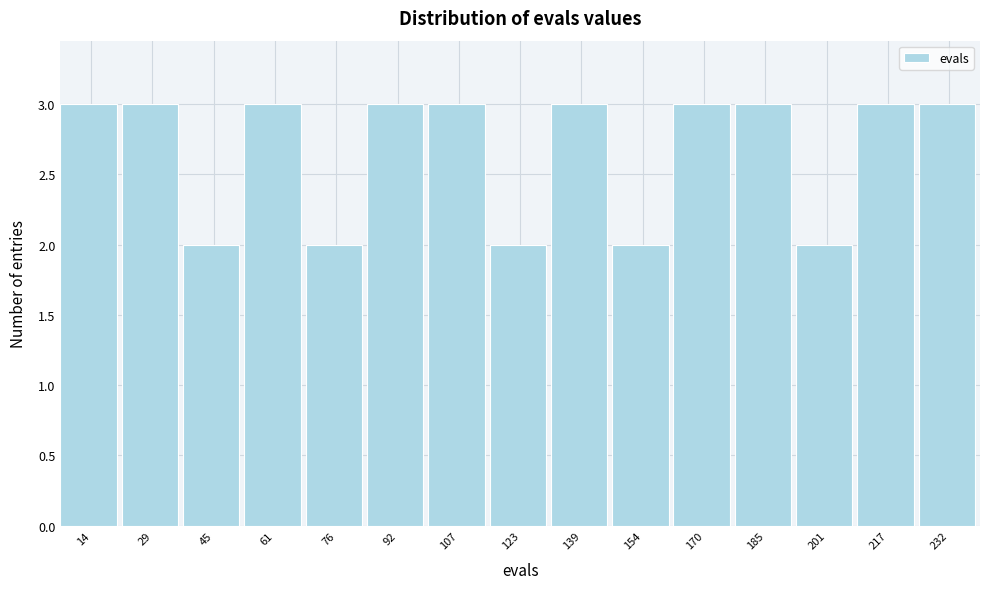

How tall is the bar that spans 68.4 to 84.0 on the x-axis? Neither the bar edges nor the heights are printed on the chart, so give them approximately, as read against the axes.

2